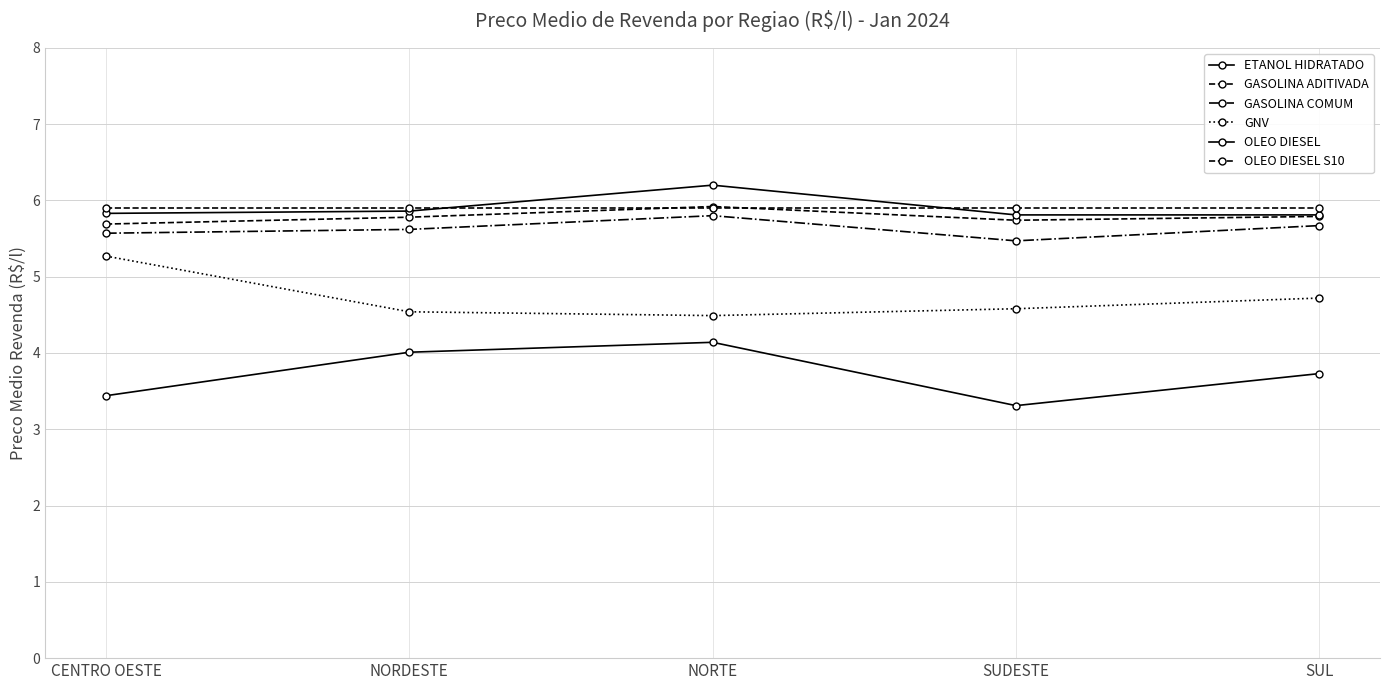

List the series in order of their peak value, lowest first.

ETANOL HIDRATADO, GNV, GASOLINA COMUM, OLEO DIESEL S10, GASOLINA ADITIVADA, OLEO DIESEL